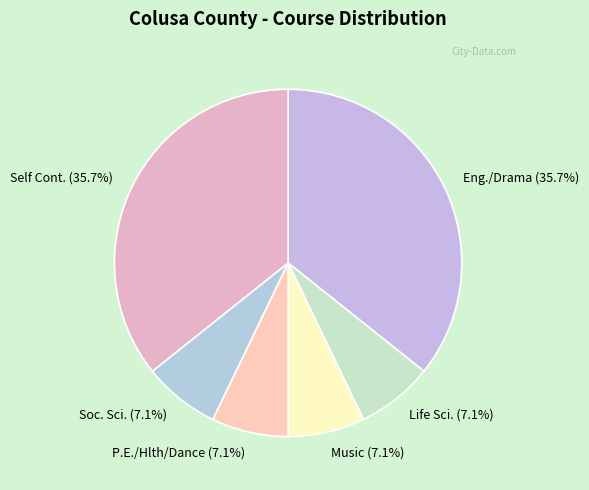

What is the total percentage of Self Cont. (35.7%) and Life Sci. (7.1%)?

42.9%